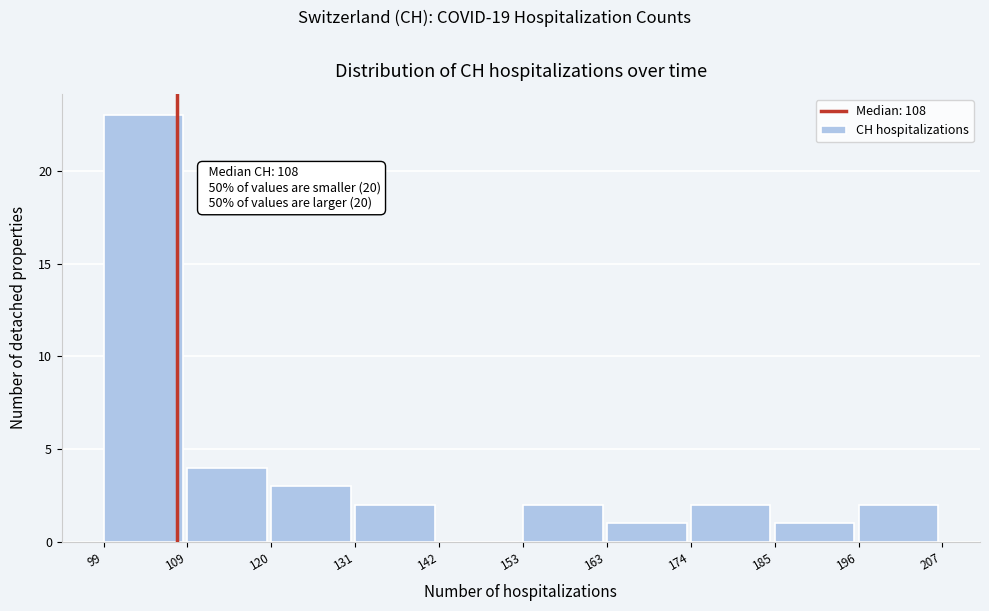

Over which range of the x-axis is the bar tallest?

99 to 109